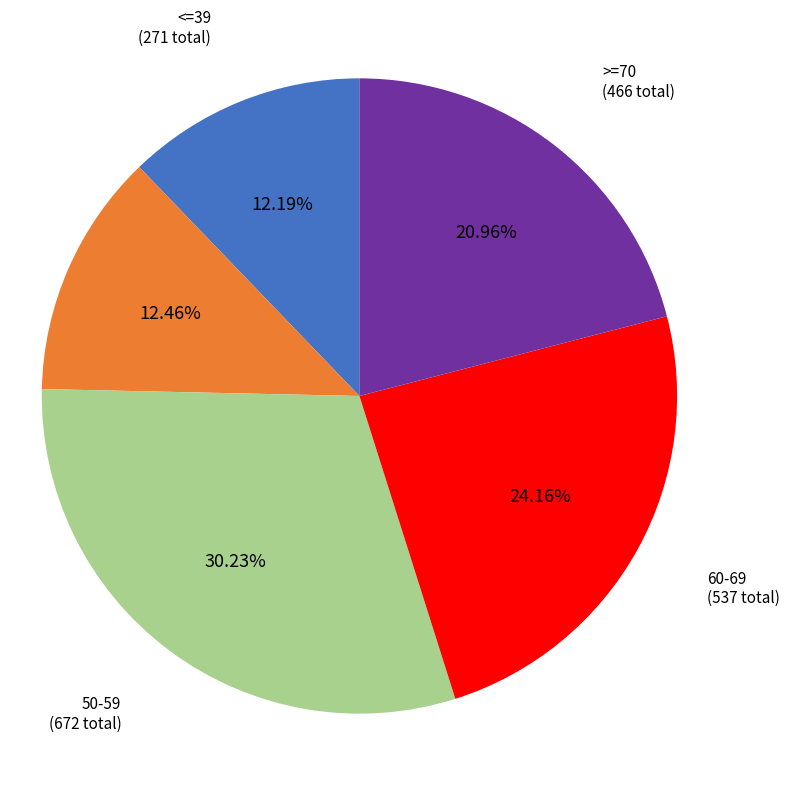

Count the number of slices in the pie.

5